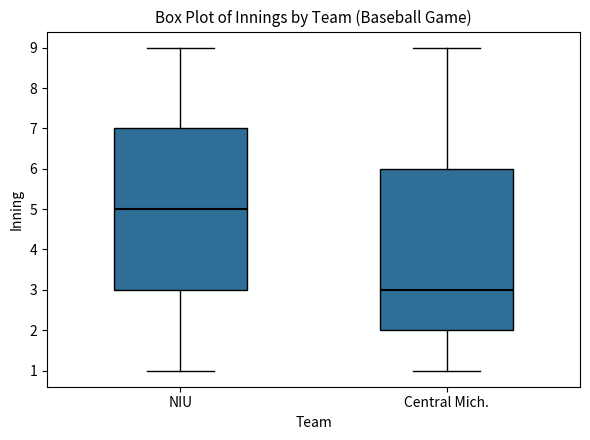

Where does the upper whisker of the box for NIU end on the y-axis? The values are not printed on the chart, so give them approximately, as read against the axis.

9